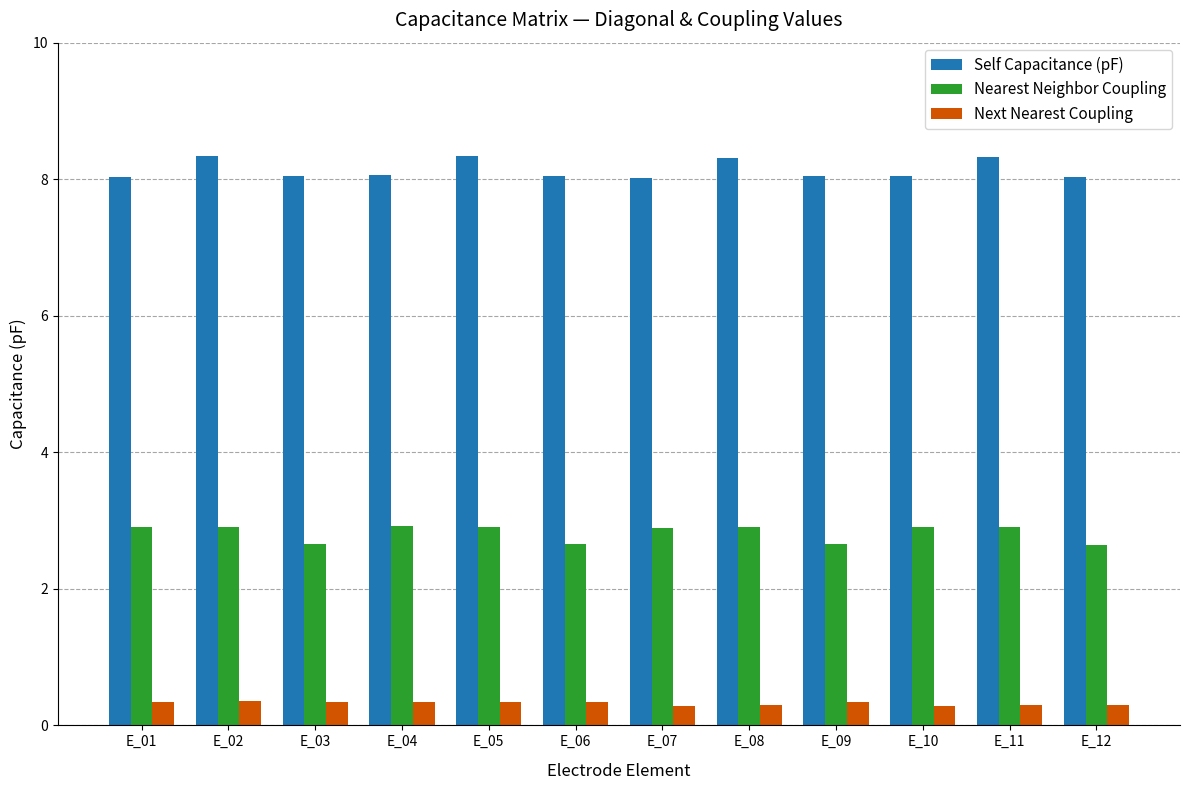

The value of Self Capacitance (pF) at E_11 is 14.5. True or false?

False